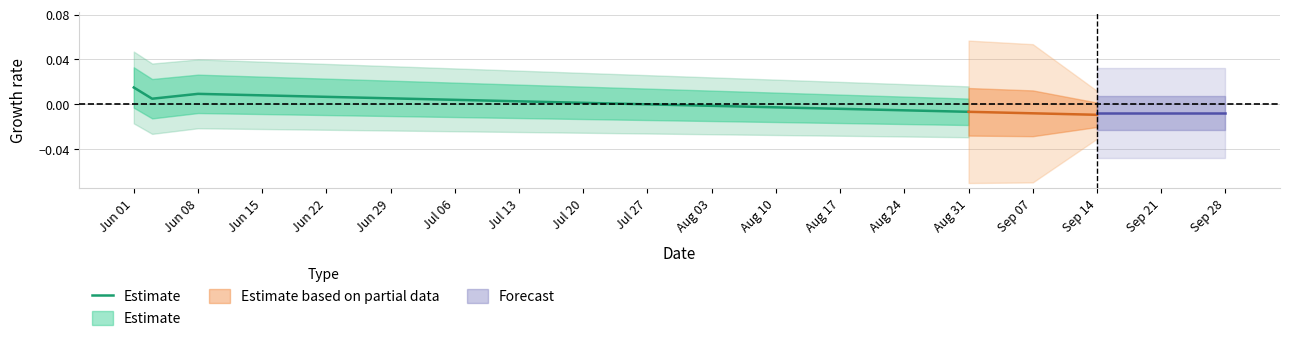

Is this an area chart (filled region under the line)?

No